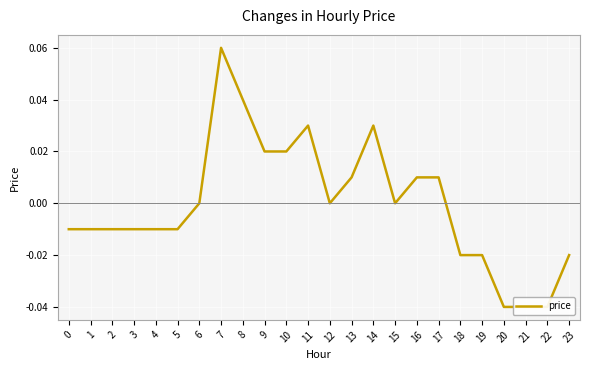

Rank the categories by value from lowest to highest.

20, 21, 22, 18, 19, 23, 0, 1, 2, 3, 4, 5, 6, 12, 15, 13, 16, 17, 9, 10, 11, 14, 8, 7